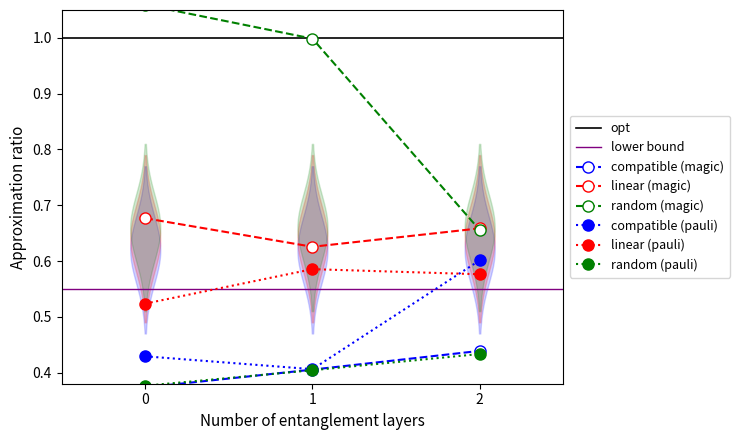

What is the average value of the linear (magic) series?

0.7